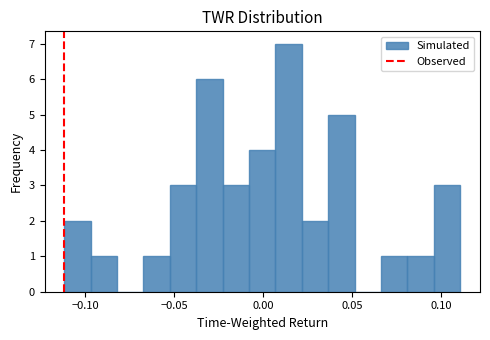

Read against the x-axis, roughly where is the centre of the tallest bar?

0.015